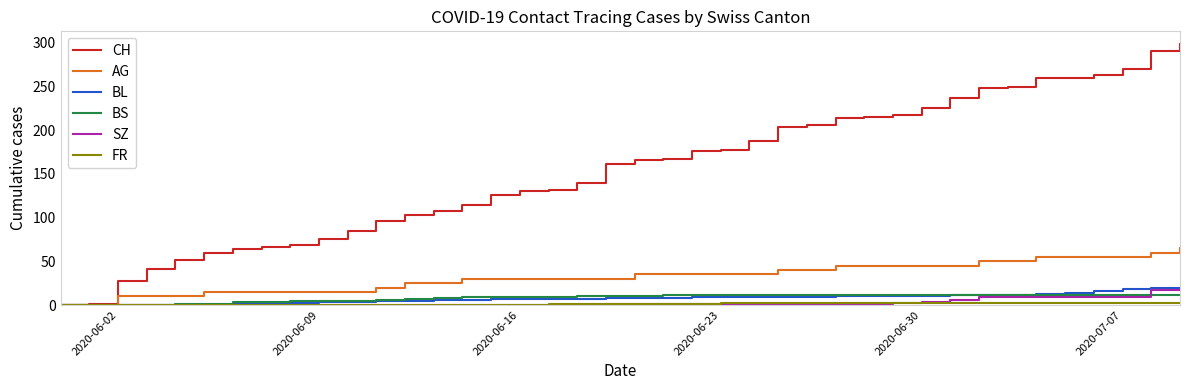

Which series has the largest total across all categories?

CH